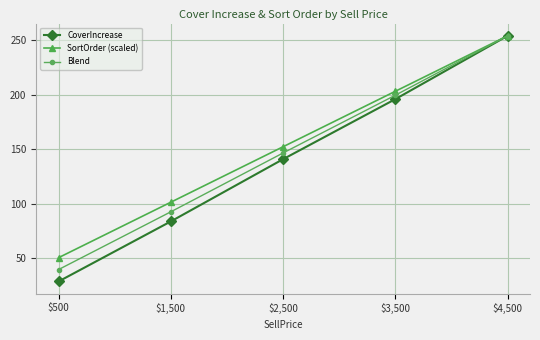

Is it true that Blend equals 146.7 at $2,500?

True